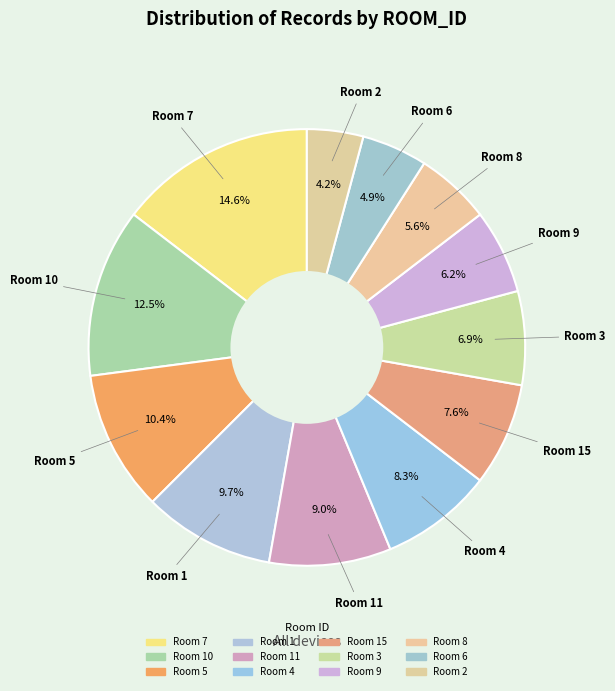

To the nearest percent, what is the average slice percentage?

8%